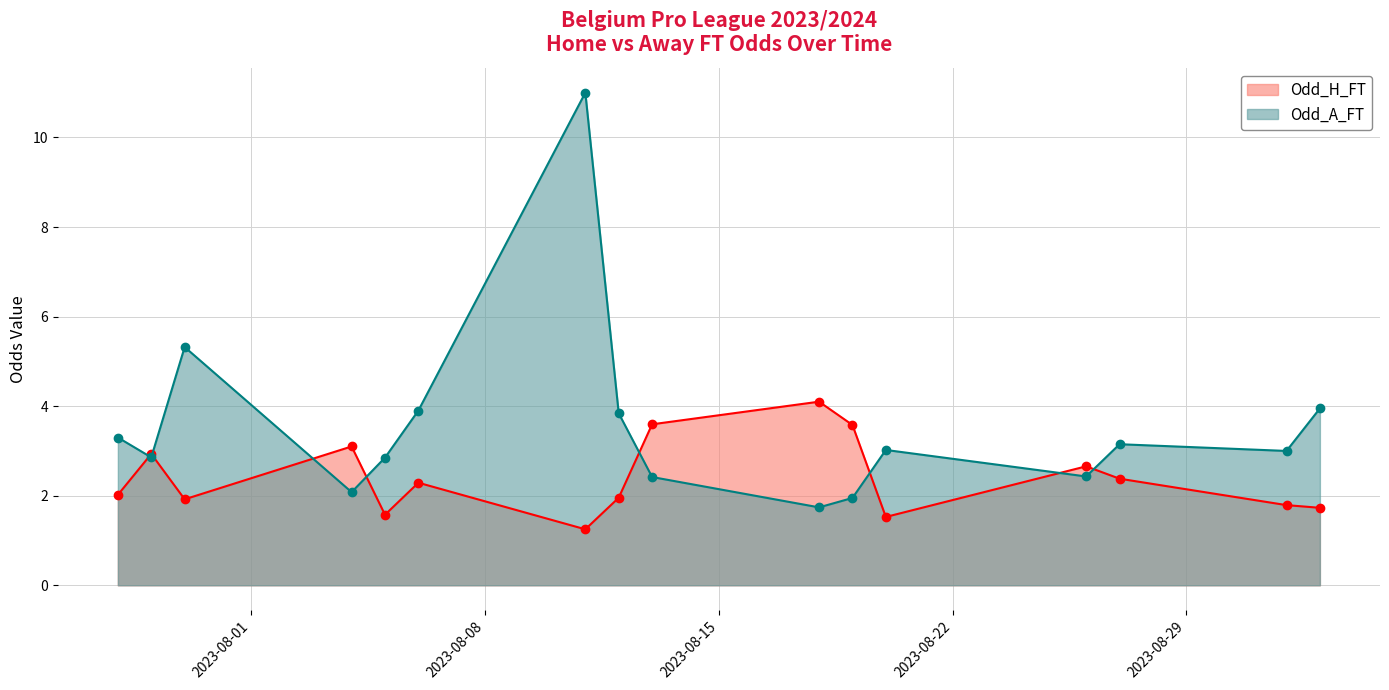

What is the sum of the Odd_H_FT values at 16 and 2023-08-11?

3.2